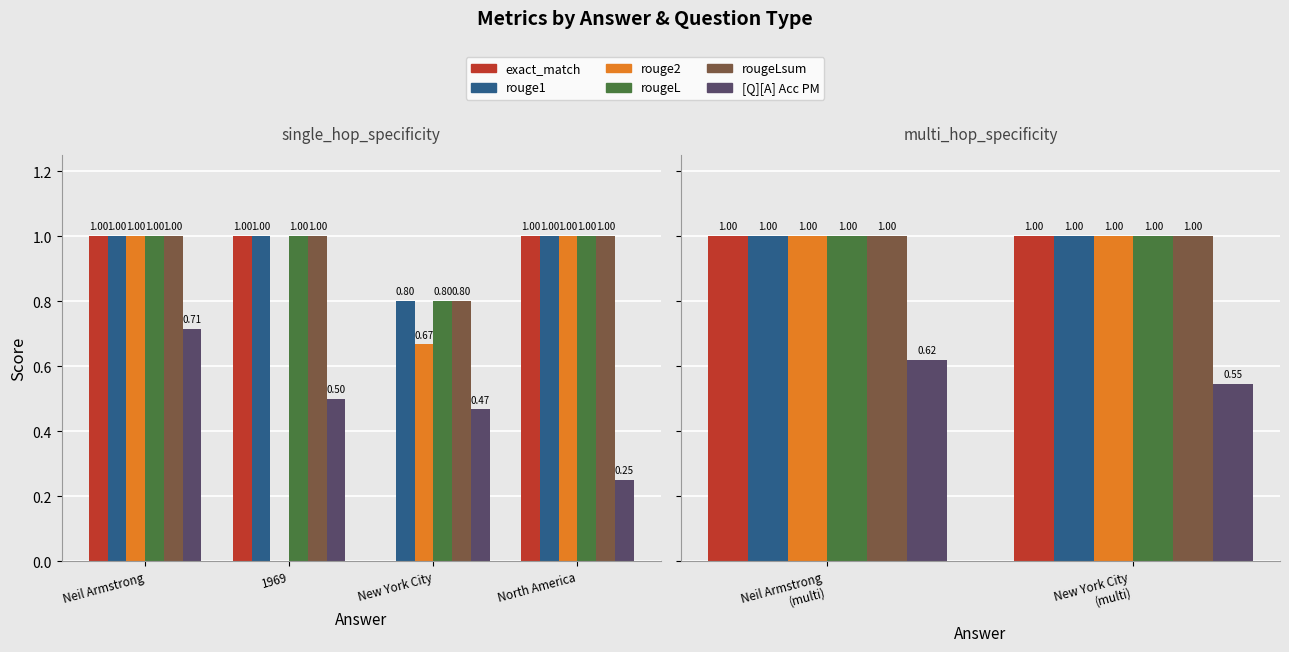

What are all the series names shown in the legend?

exact_match, rouge1, rouge2, rougeL, rougeLsum, [Q][A] Acc PM